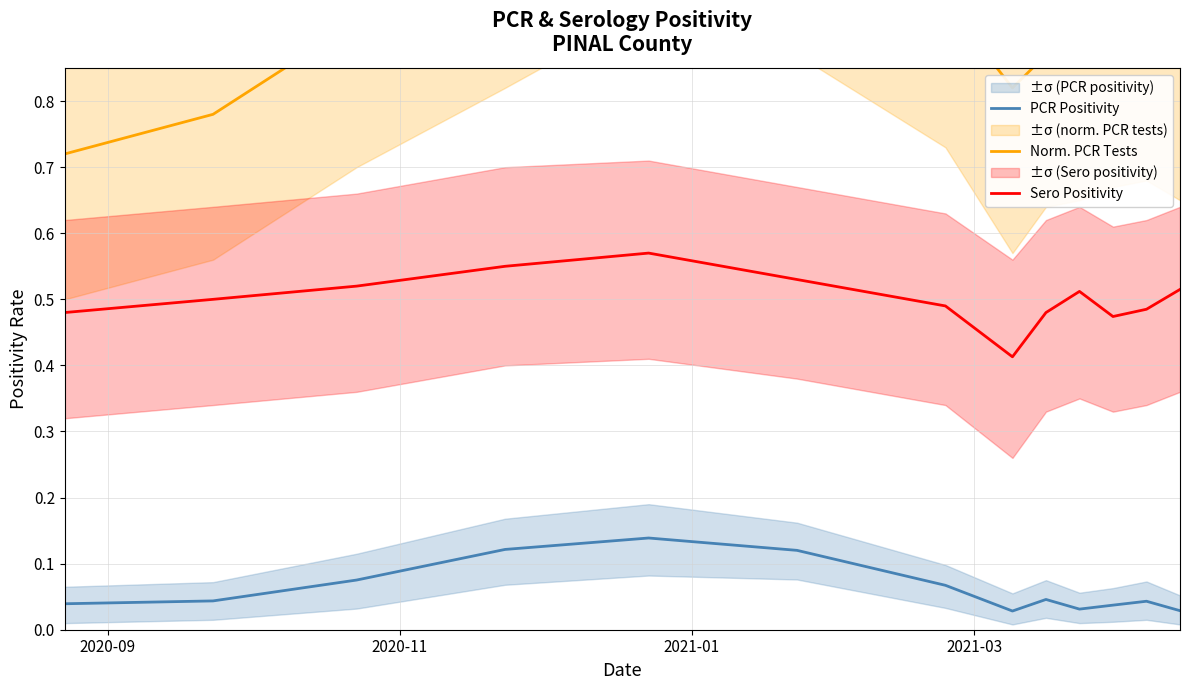

True or false: Sero Positivity and PCR Positivity intersect in this chart.

False